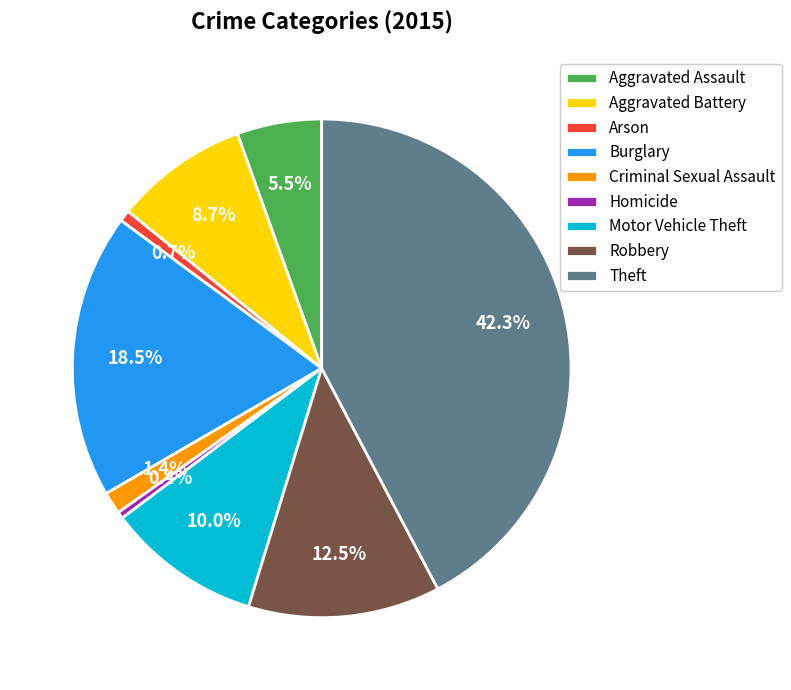

Which category has the biggest portion of the pie?

Theft